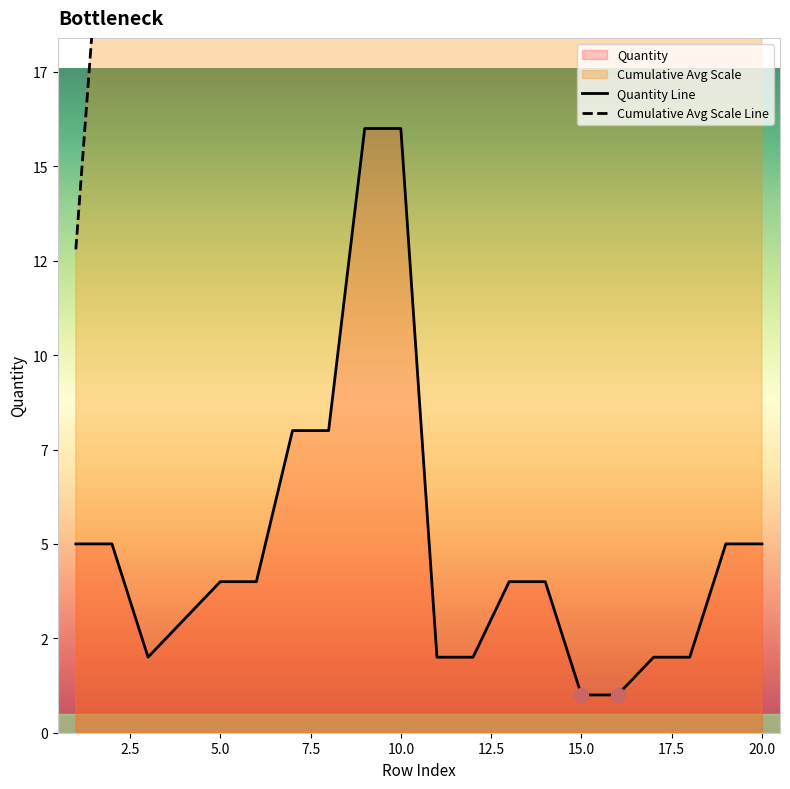

How many interior local valleys (lower than both neighbors) does the data have?

1